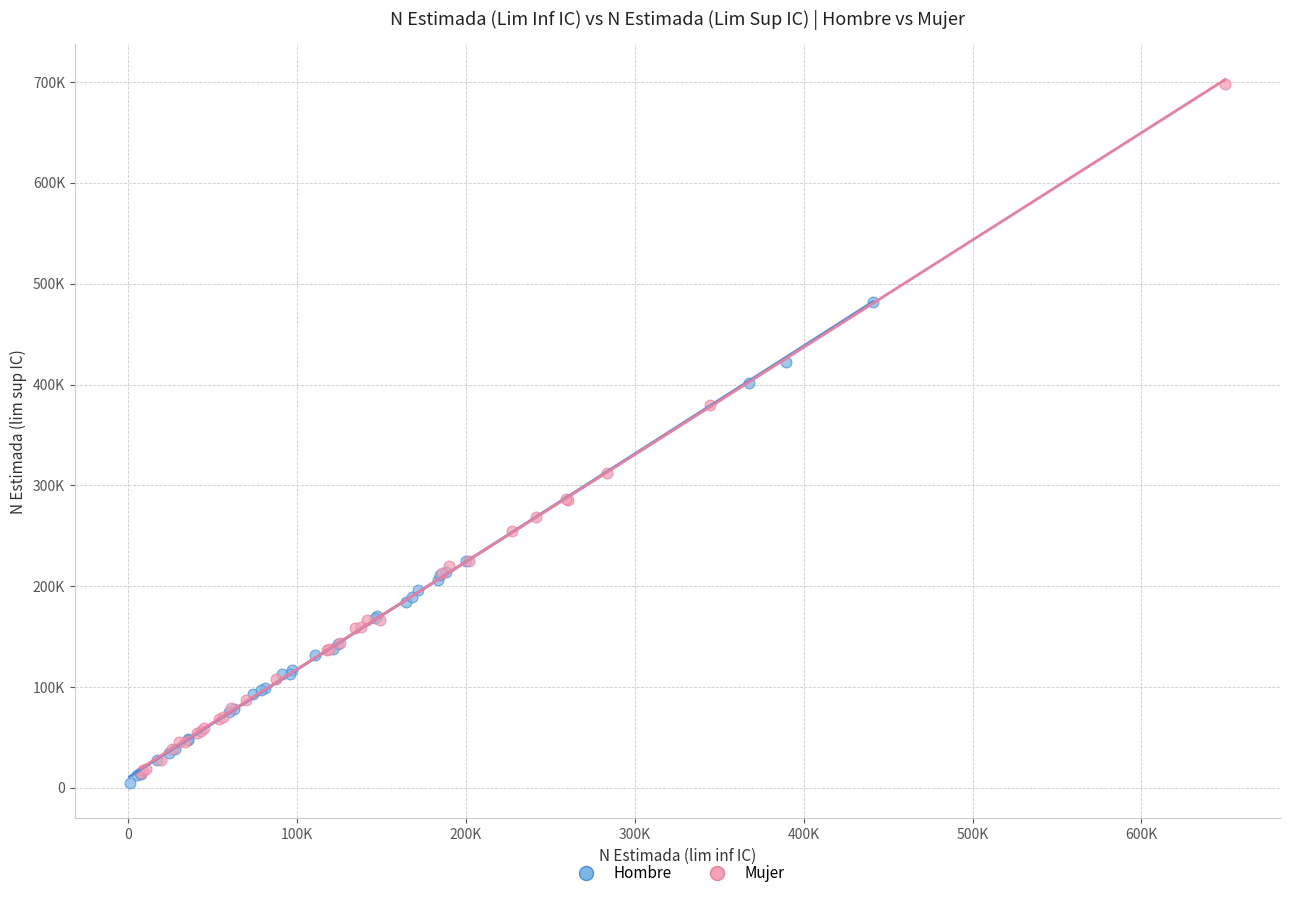

Which series reaches the maximum Y coordinate?

Mujer